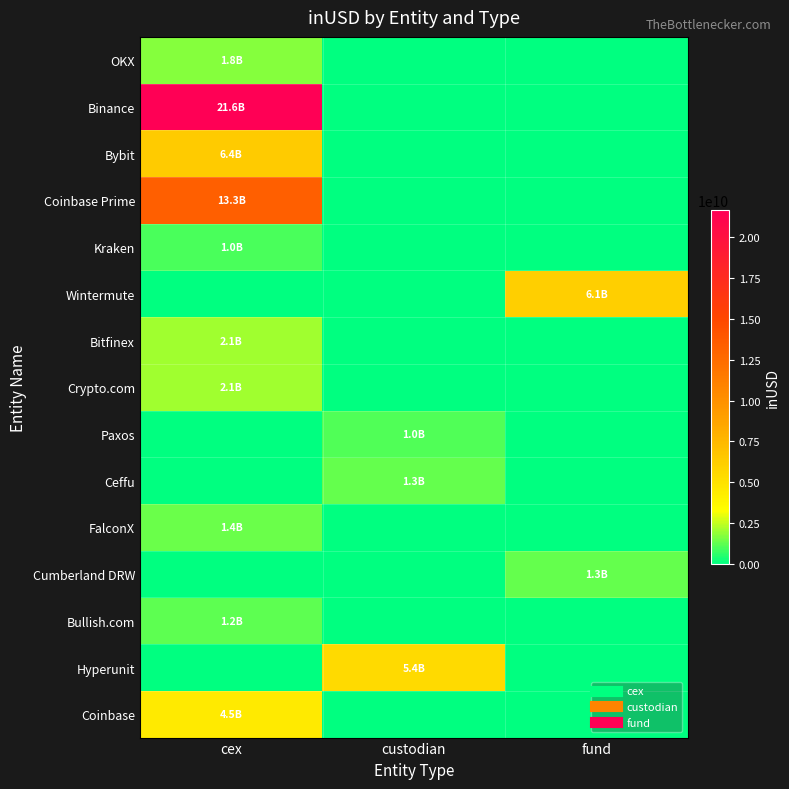

Which series has the widest spread of values?

Binance